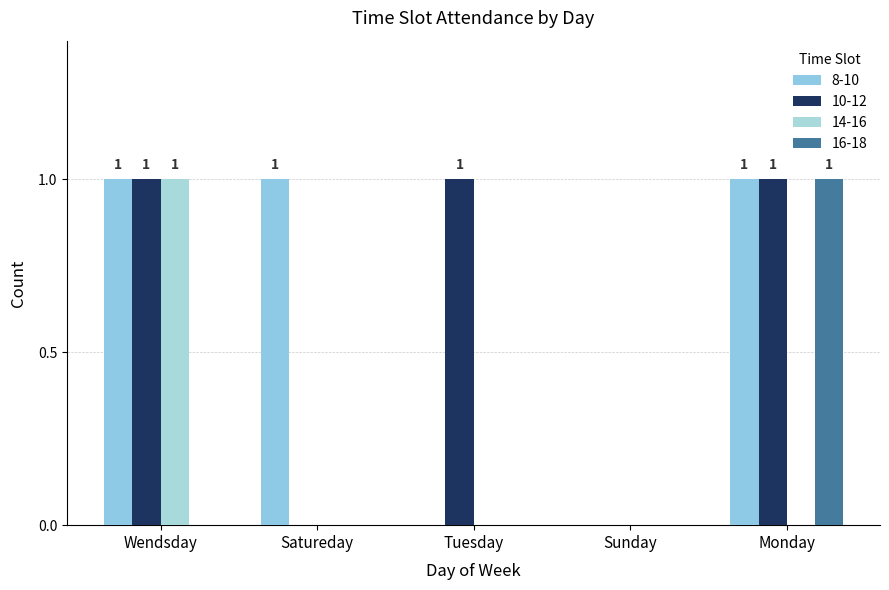

What is the label of the 2nd bar from the left?

Satureday